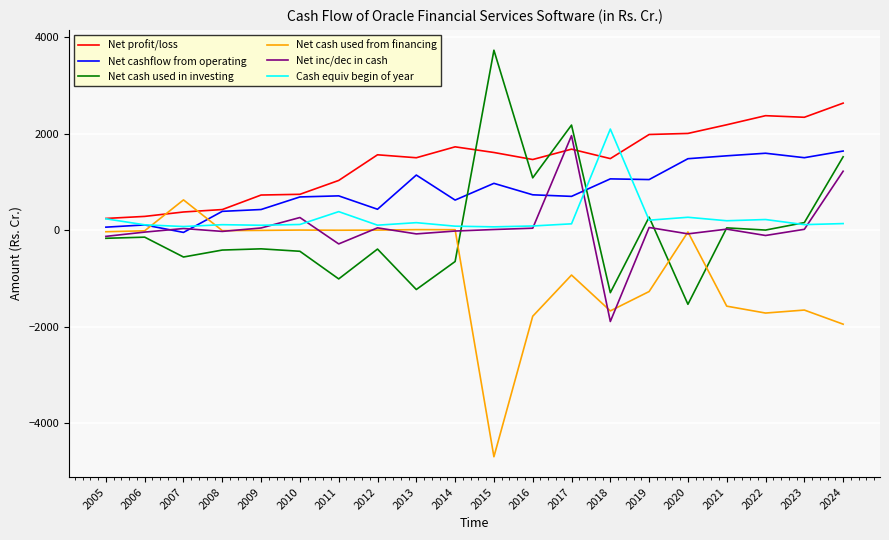

What is the difference between the maximum and minimum values in the Net cashflow from operating series?

1685.6